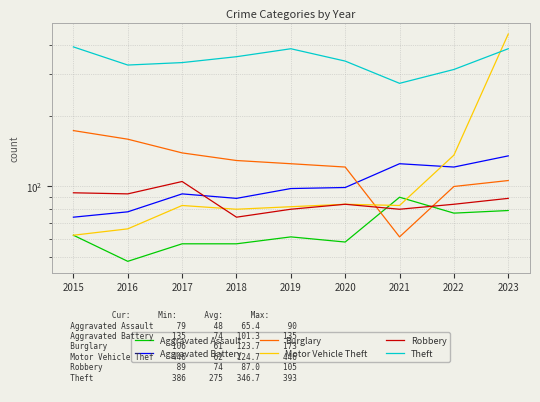

How many categories are shown in the chart?

9